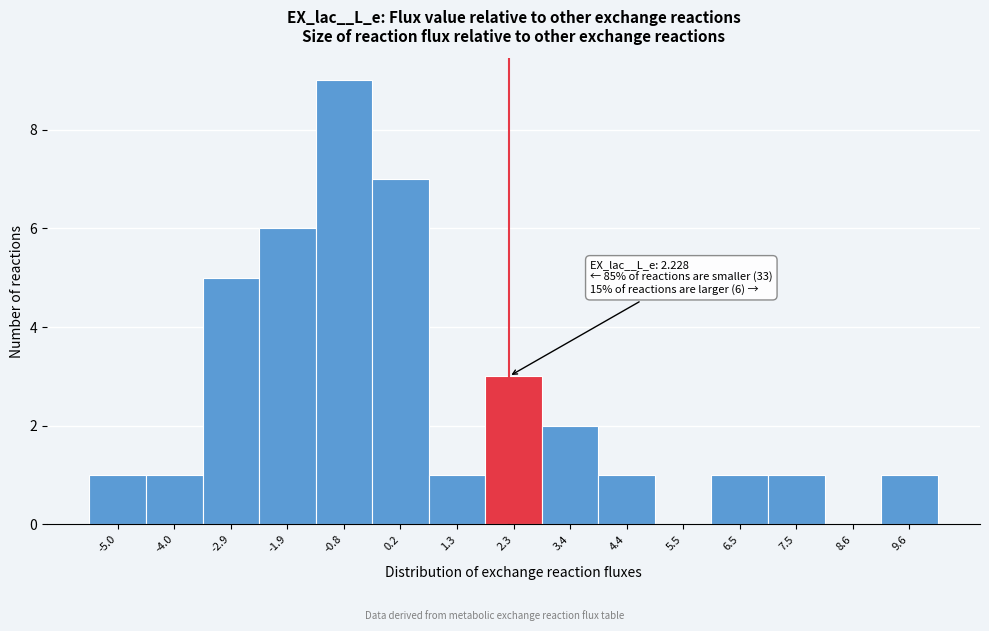

Which range on the x-axis has the tallest bar?

-1.4 to -0.4